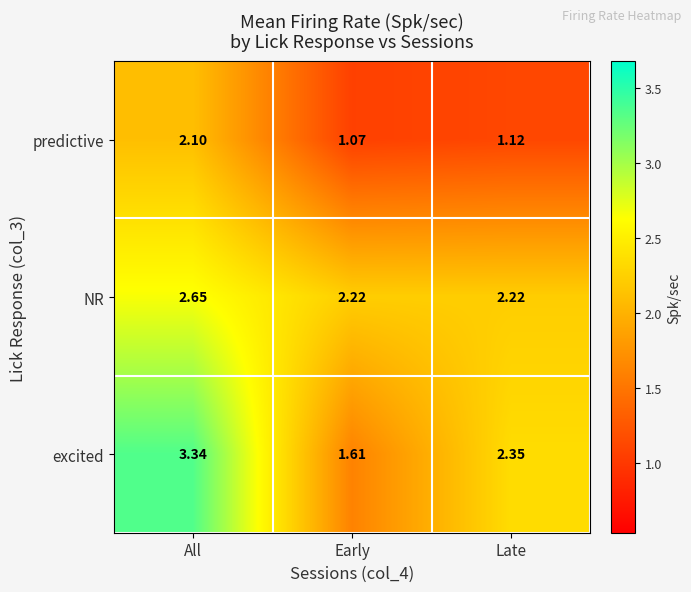

Which series has the widest spread of values?

excited